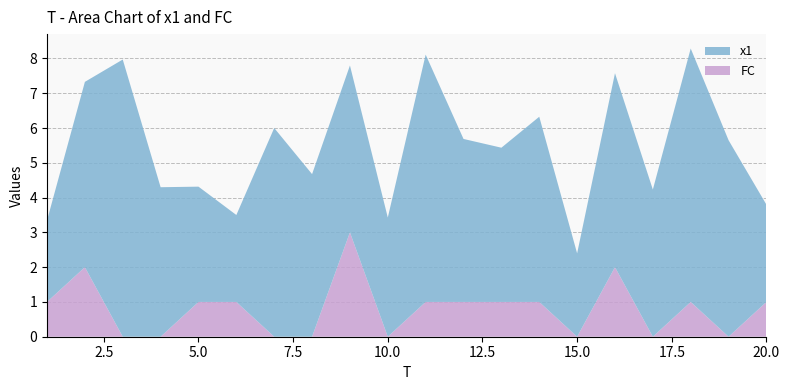

Reading right to left, extract all data points from this chart.

x1: 20=2.8	19=5.6	18=7.3	17=4.2	16=5.6	15=2.4	14=5.3	13=4.4	12=4.7	11=7.1	10=3.4	9=4.8	8=4.7	7=6.0	6=2.5	5=3.3	4=4.3	3=8.0	2=5.3	1=2.3
FC: 20=1.0	19=0.0	18=1.0	17=0.0	16=2.0	15=0.0	14=1.0	13=1.0	12=1.0	11=1.0	10=0.0	9=3.0	8=0.0	7=0.0	6=1.0	5=1.0	4=0.0	3=0.0	2=2.0	1=1.0